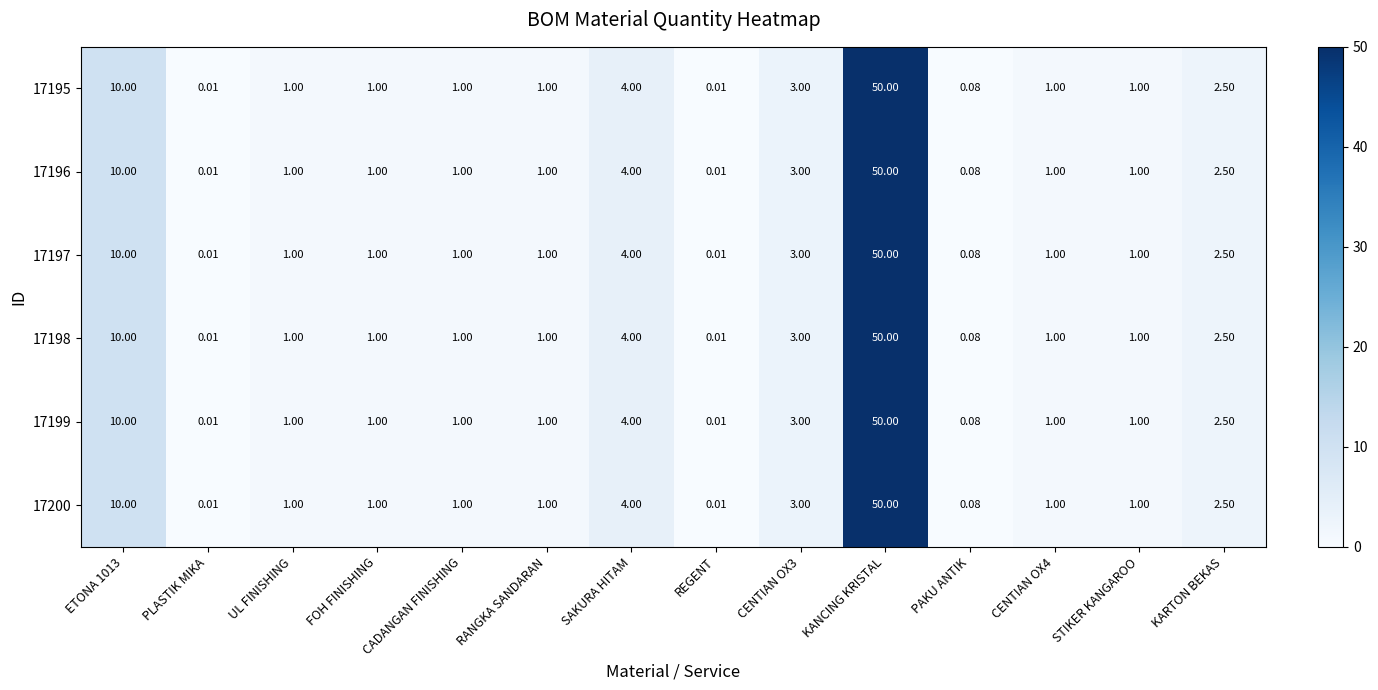

Which label corresponds to the largest value in the chart?

KANCING KRISTAL